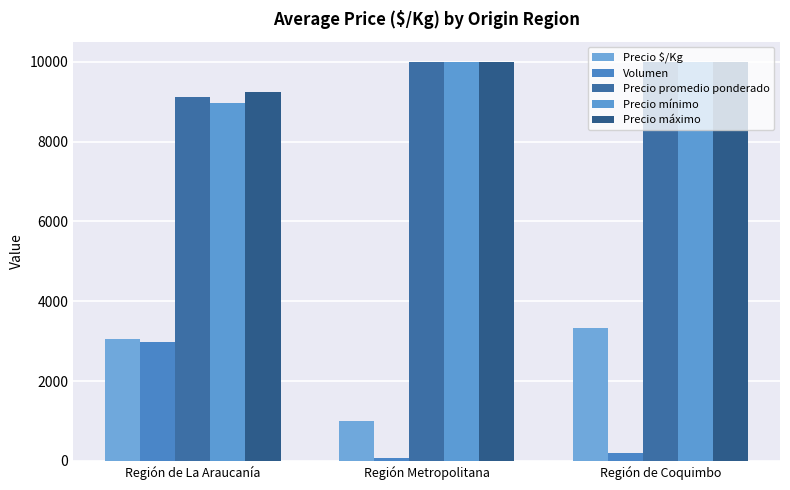

What is the label of the 2nd bar from the left?

Región Metropolitana